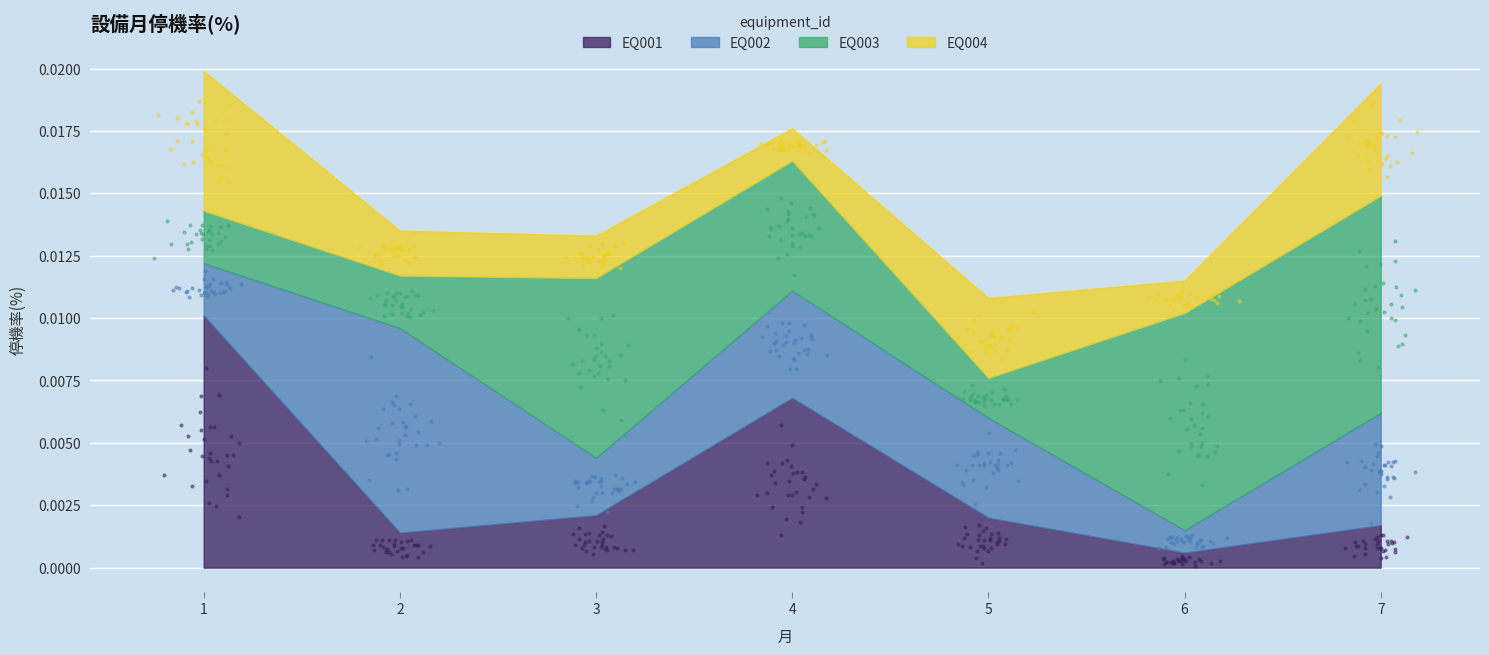

What are all the series names shown in the legend?

EQ001, EQ002, EQ003, EQ004